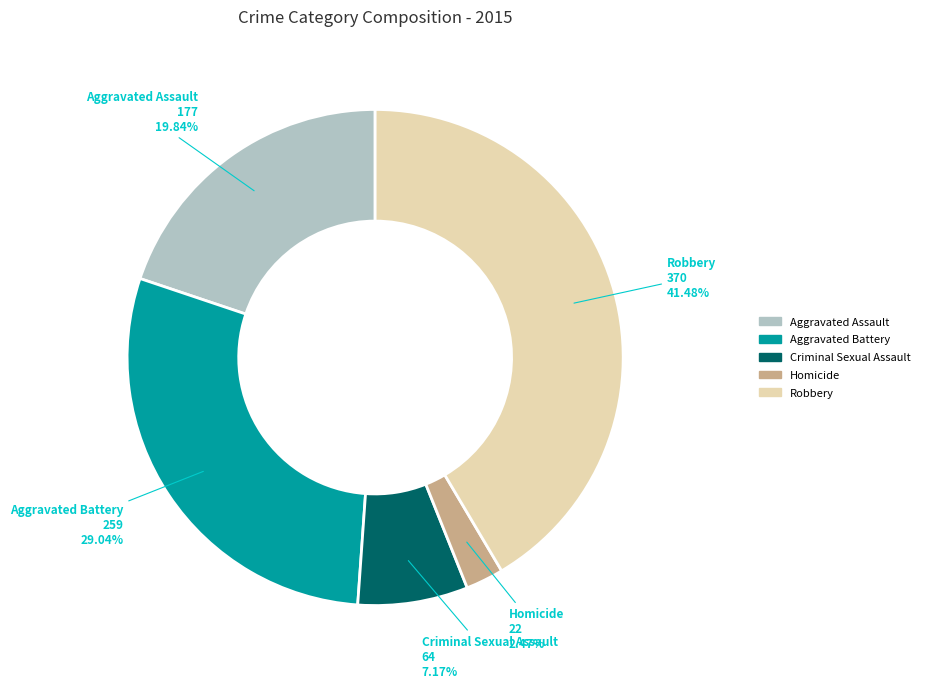

True or false: Homicide accounts for 12% of the total.

False